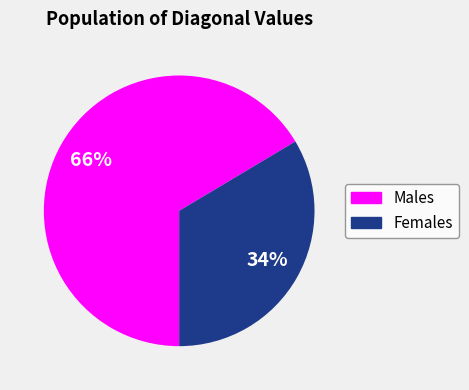

To the nearest percent, what is the average slice percentage?

50%